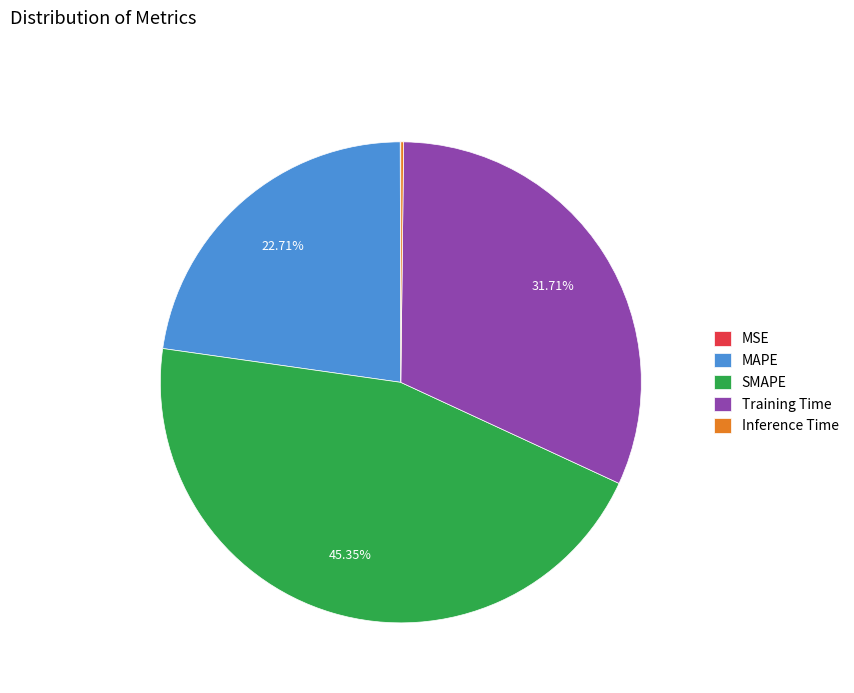

To the nearest percent, what is the average slice percentage?

20%